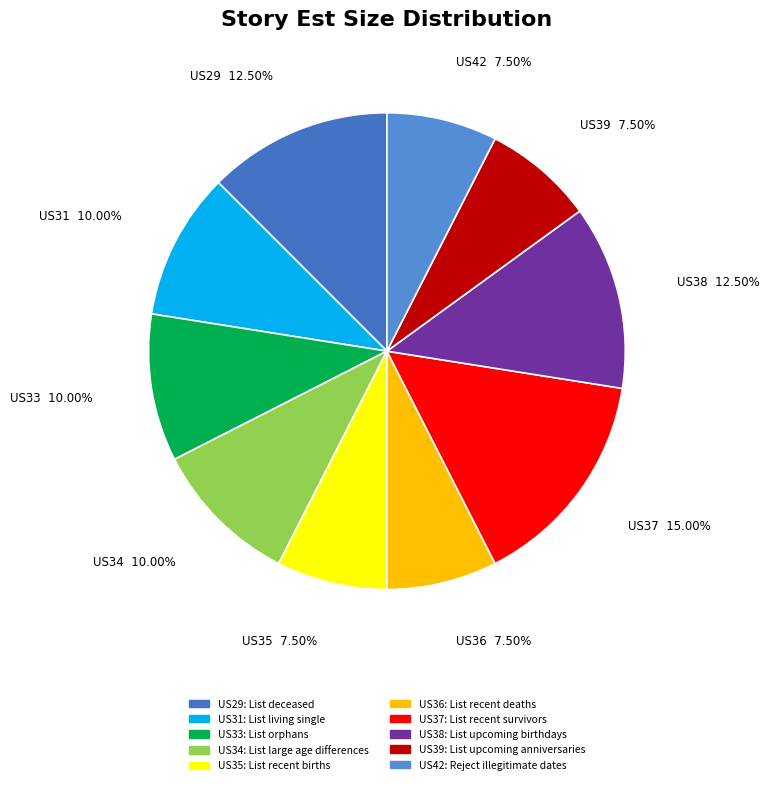

Does any single category account for the majority?

No